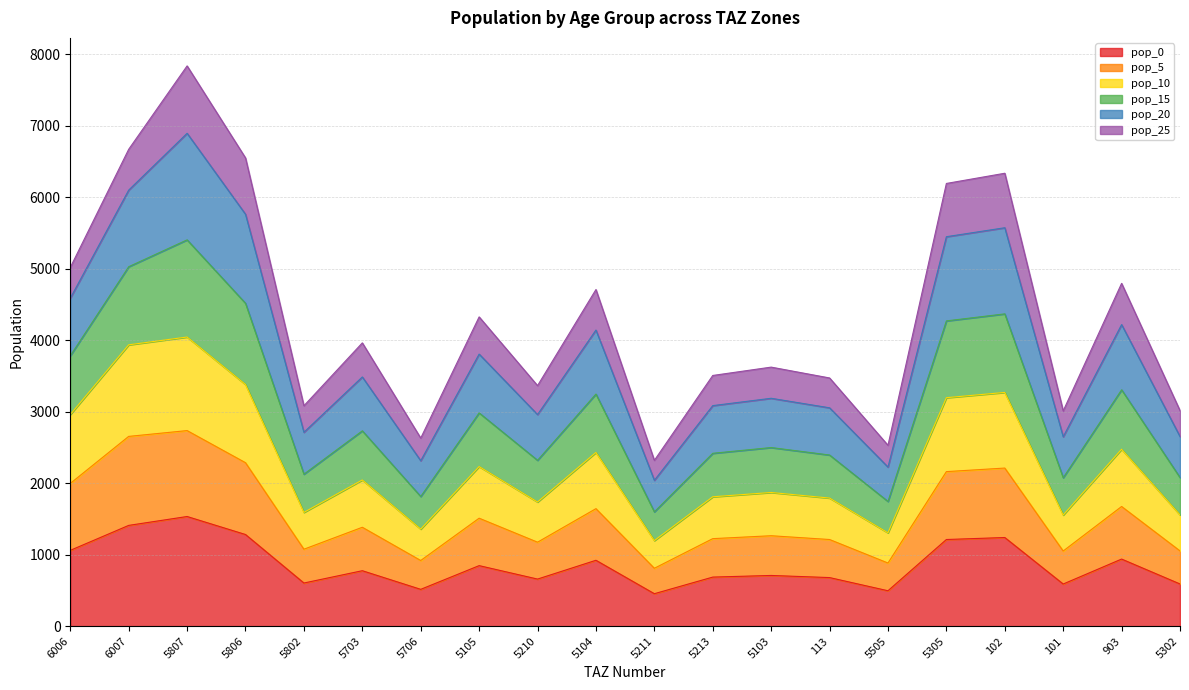

At which label does pop_5 reach its minimum?

5211